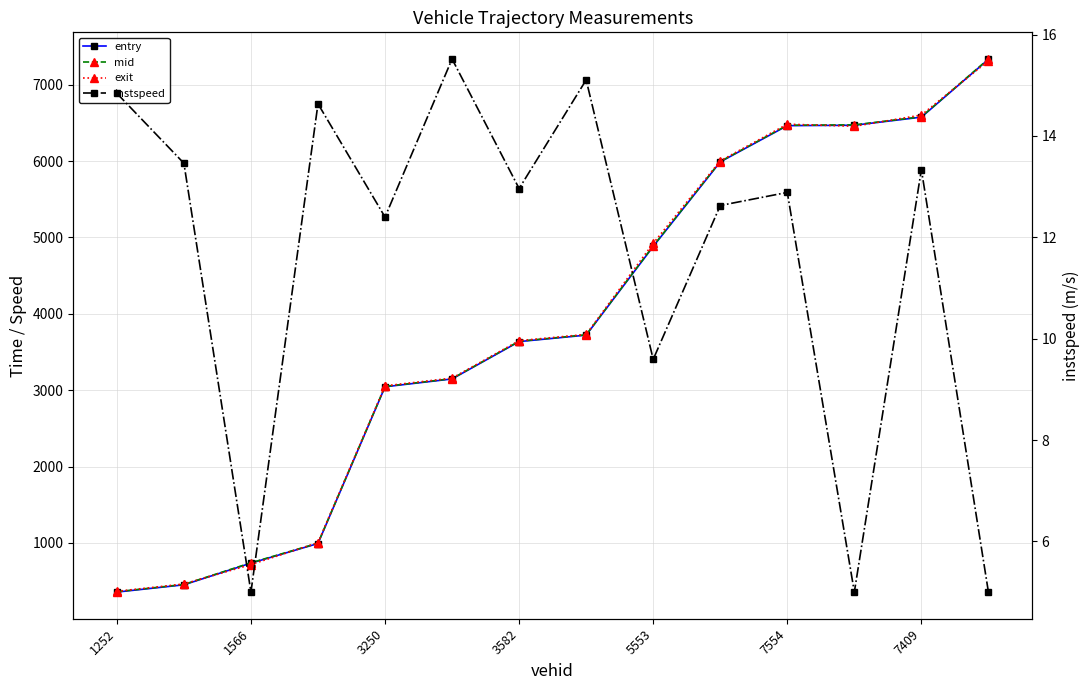

How many data points in mid are less than 3725?

7